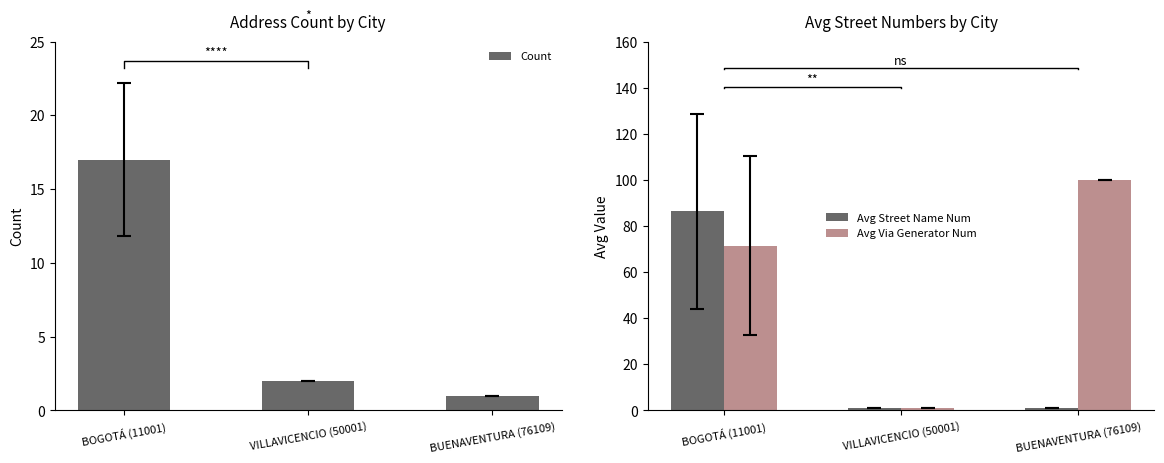

Which has a higher value, VILLAVICENCIO (50001) or BUENAVENTURA (76109)?

VILLAVICENCIO (50001)